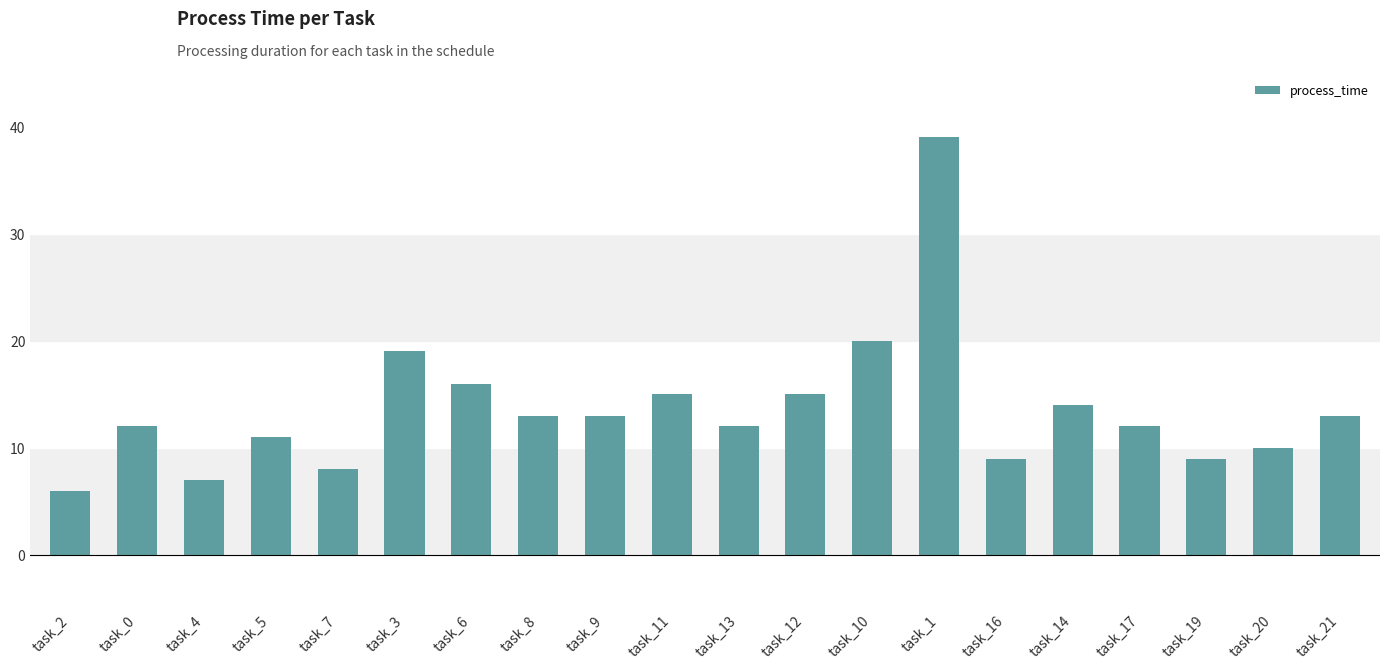

What is the ratio of the value at task_12 to the value at task_14?

1.1